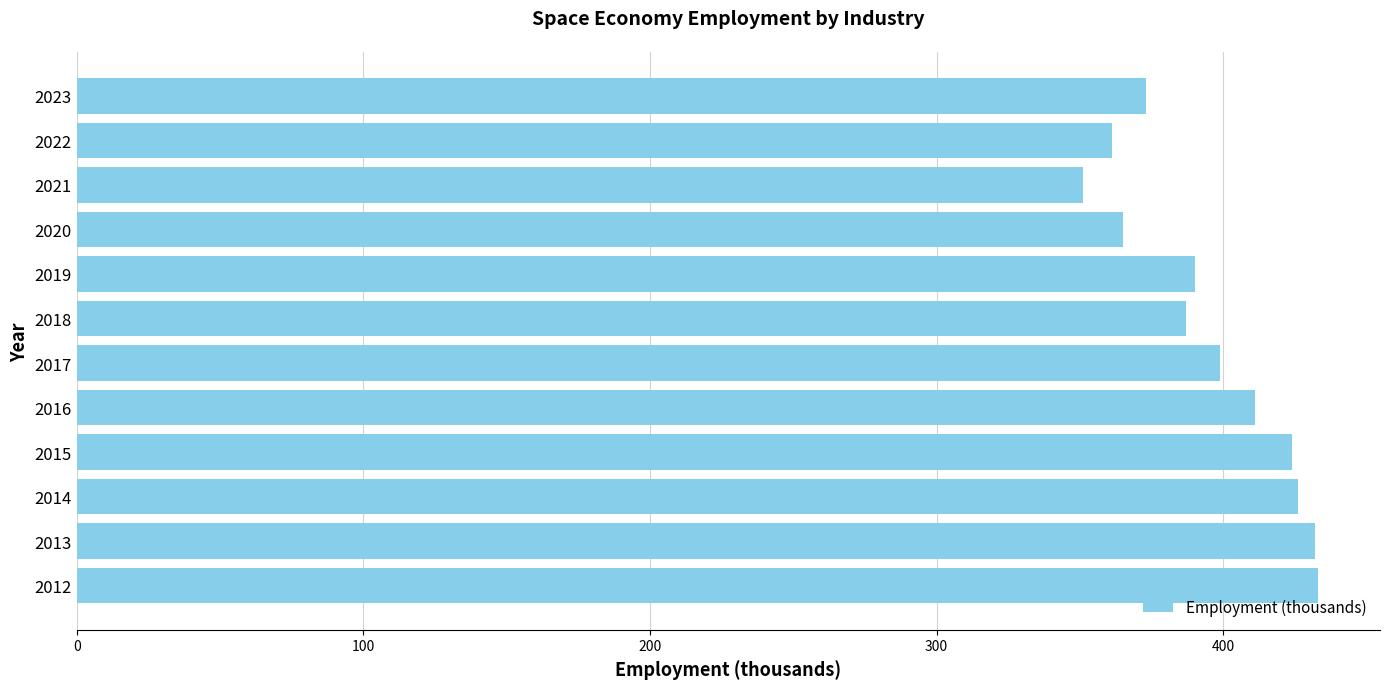

What is the maximum value shown in the chart?

433